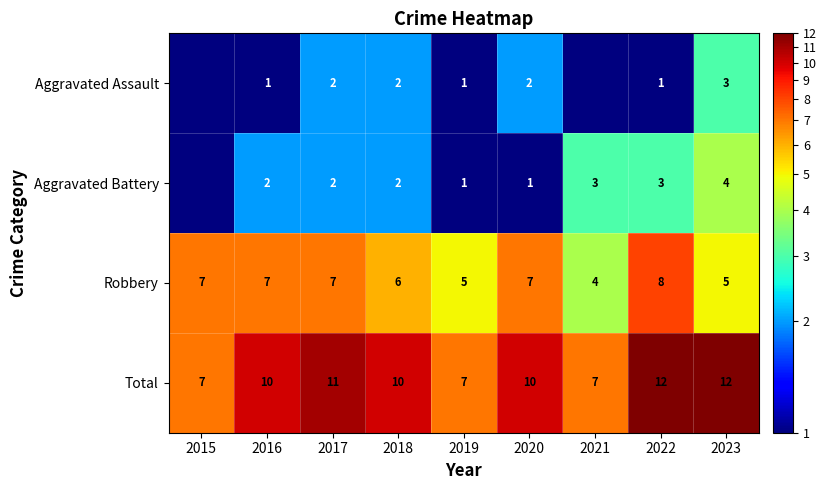

Where is Robbery nearest to the value 6?

2018